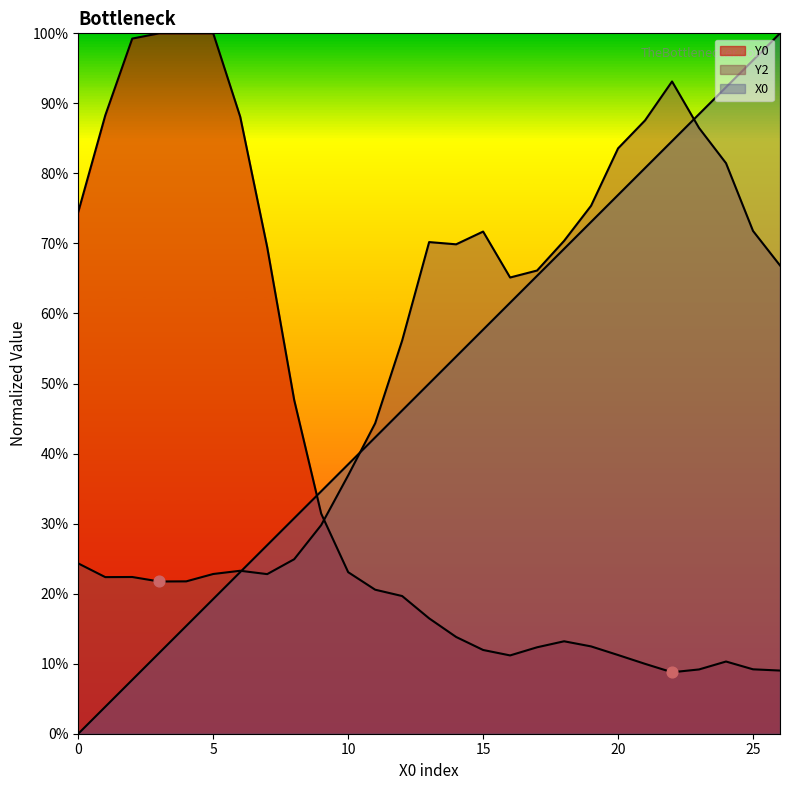

Which series reaches the maximum Y coordinate?

X0